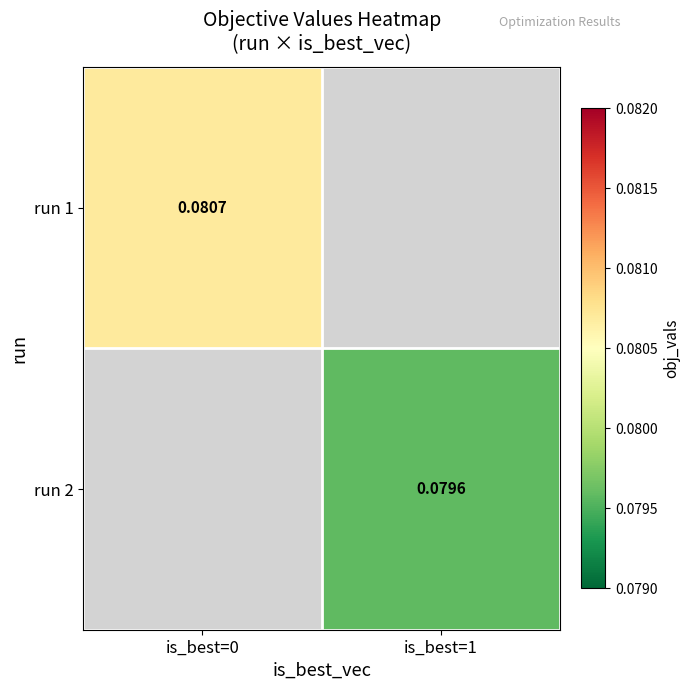

How many data points in run 2 are above 0?

1